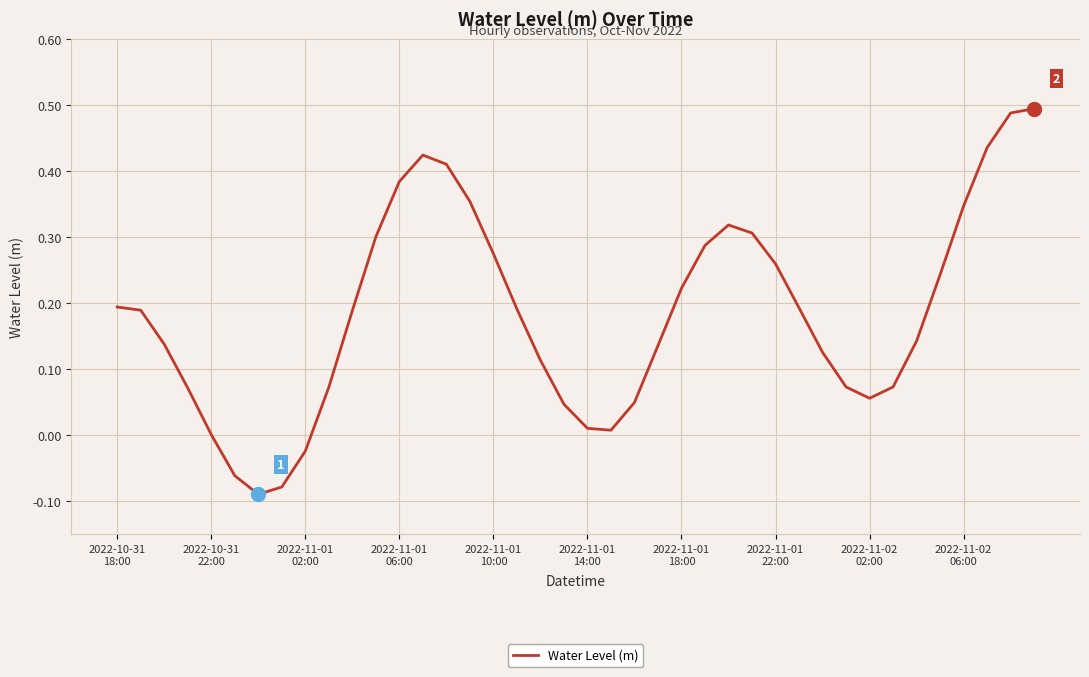

What is the difference between the maximum and minimum values?

0.6